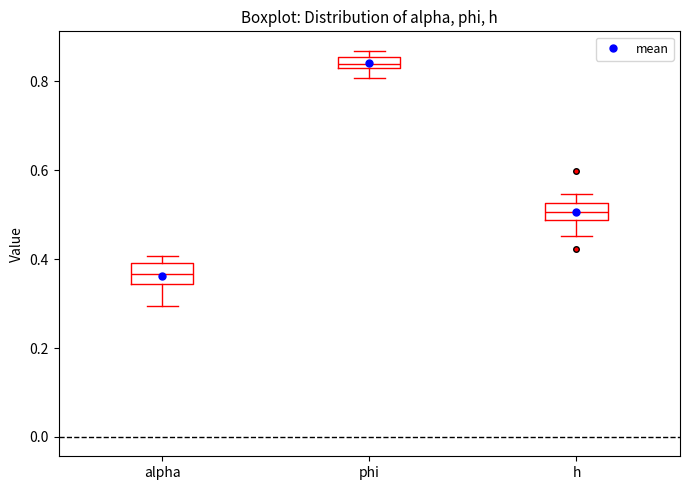

Which box has the lowest median line?

alpha